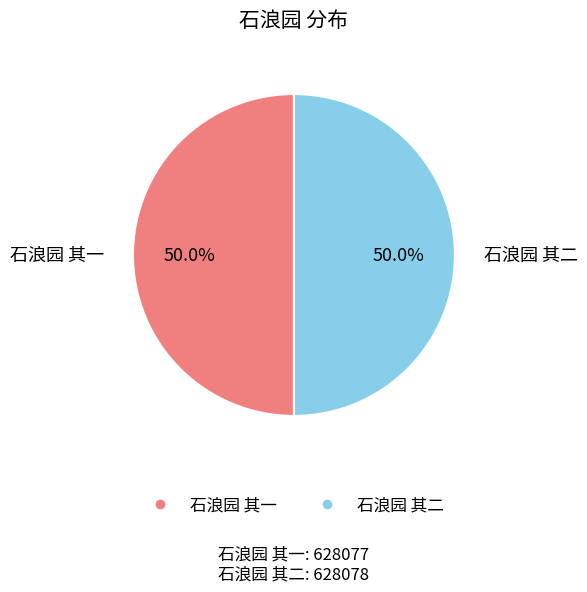

To the nearest percent, what portion does 石浪园 其二 represent?

50%